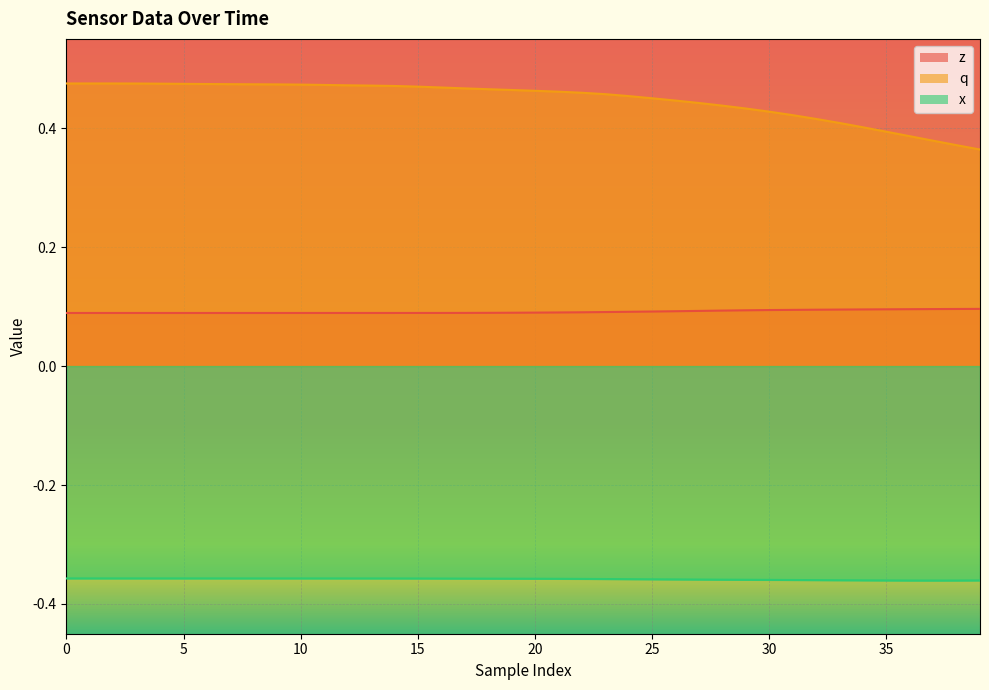

Which series has the largest range (max minus min)?

q